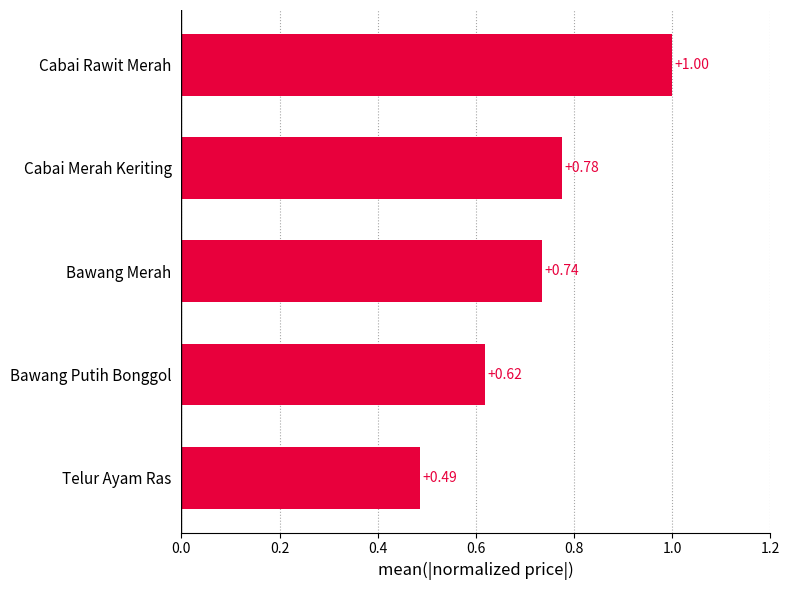

At which category does the chart reach its minimum across all series?

Telur Ayam Ras